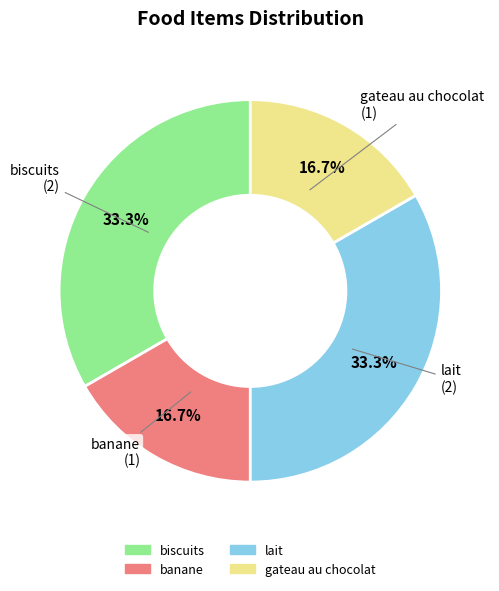

Does lait account for over 50% of the chart?

No